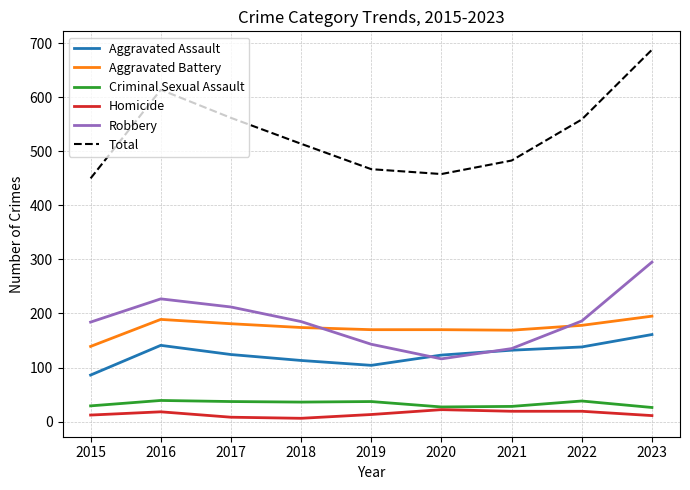

Read the Total value at 2016.

614